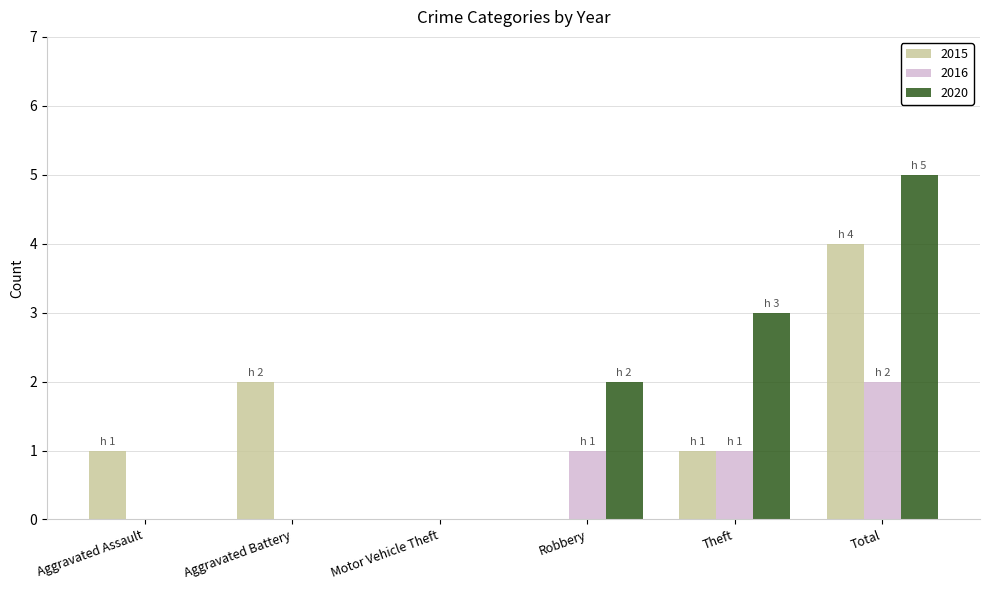

What is the total value across all series at Theft?

5